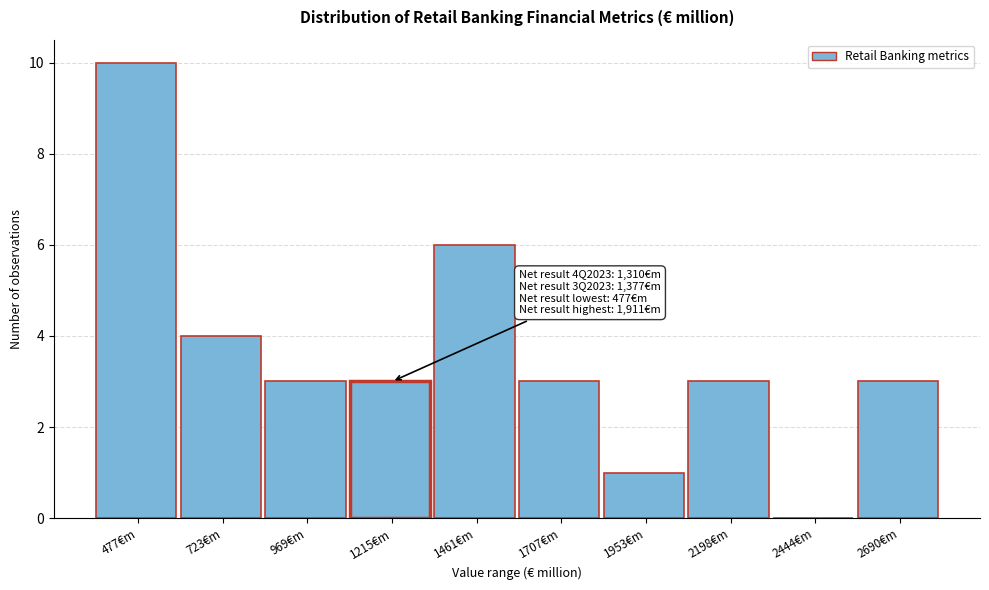

Reading left to right, transcribe all the data shown in this chart.

477€m=10	723€m=4	969€m=3	1215€m=3	1461€m=6	1707€m=3	1953€m=1	2198€m=3	2444€m=0	2690€m=3